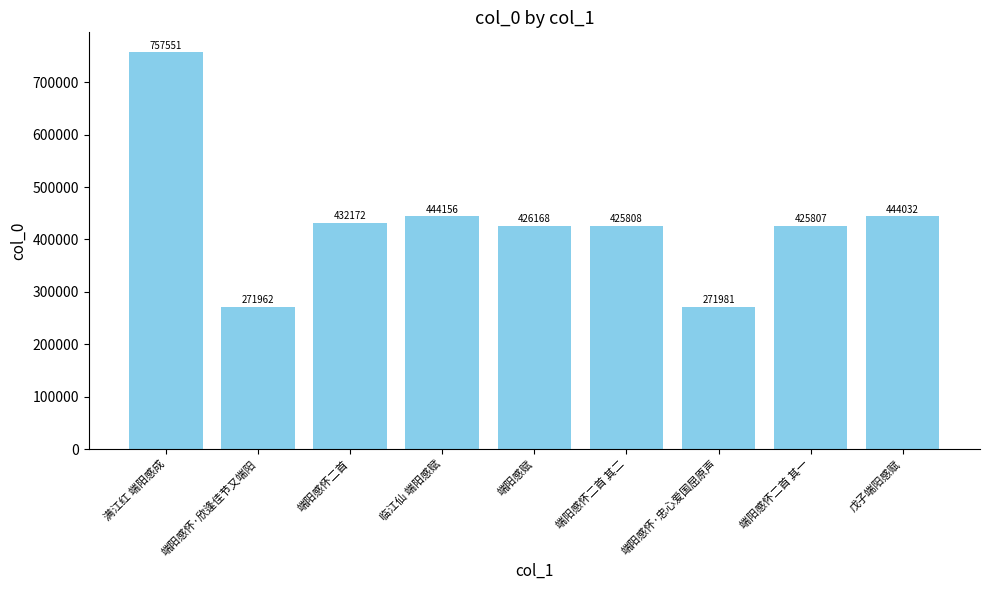

Reading left to right, extract all data points from this chart.

757551	271962	432172	444156	426168	425808	271981	425807	444032